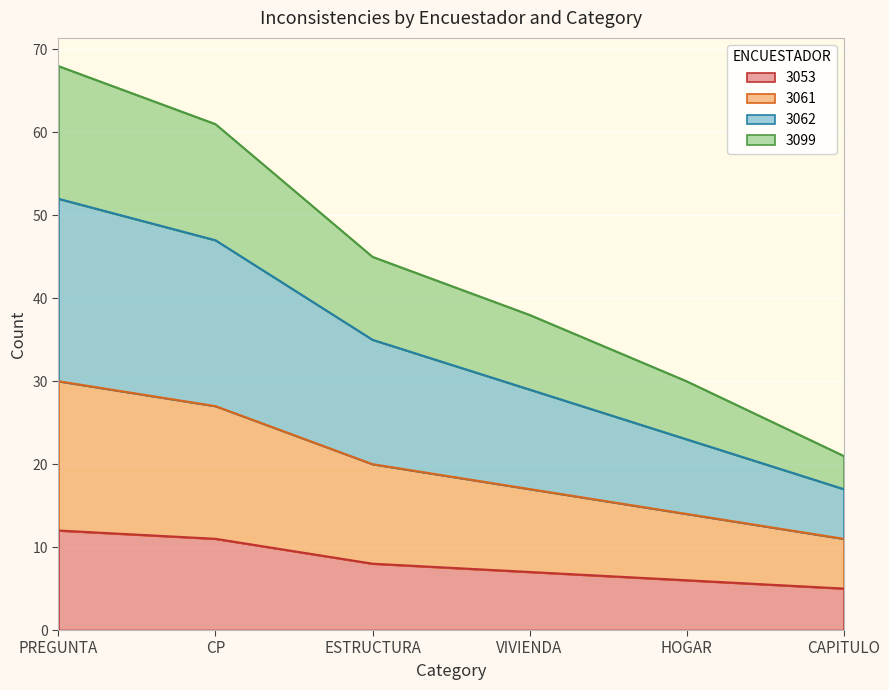

Which category has the lowest value across all series?

CAPITULO